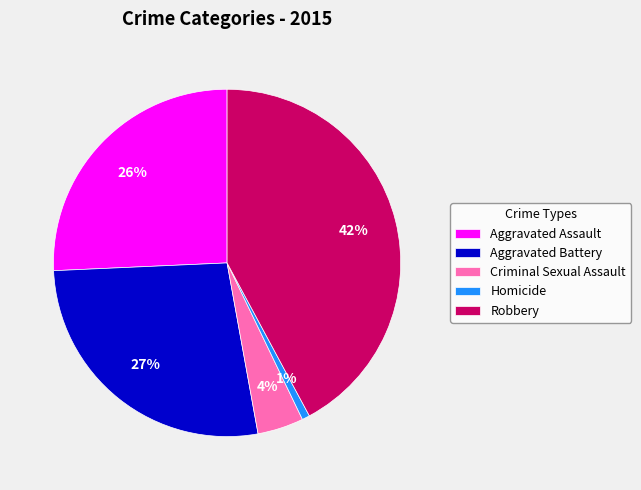

Count the number of slices in the pie.

5